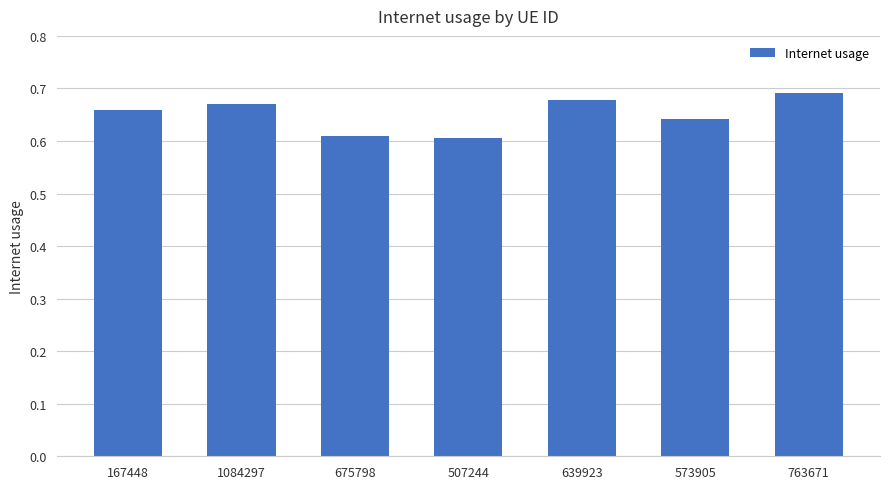

What is the label of the 1st bar from the left?

167448